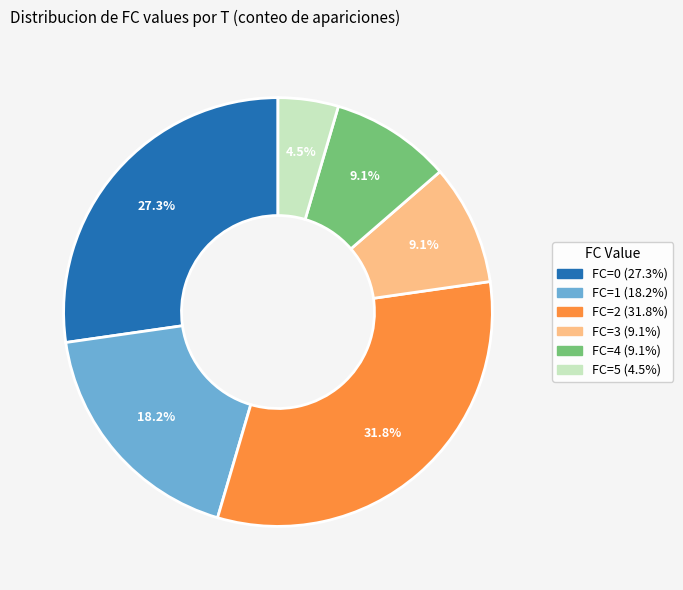

Does any single category account for the majority?

No